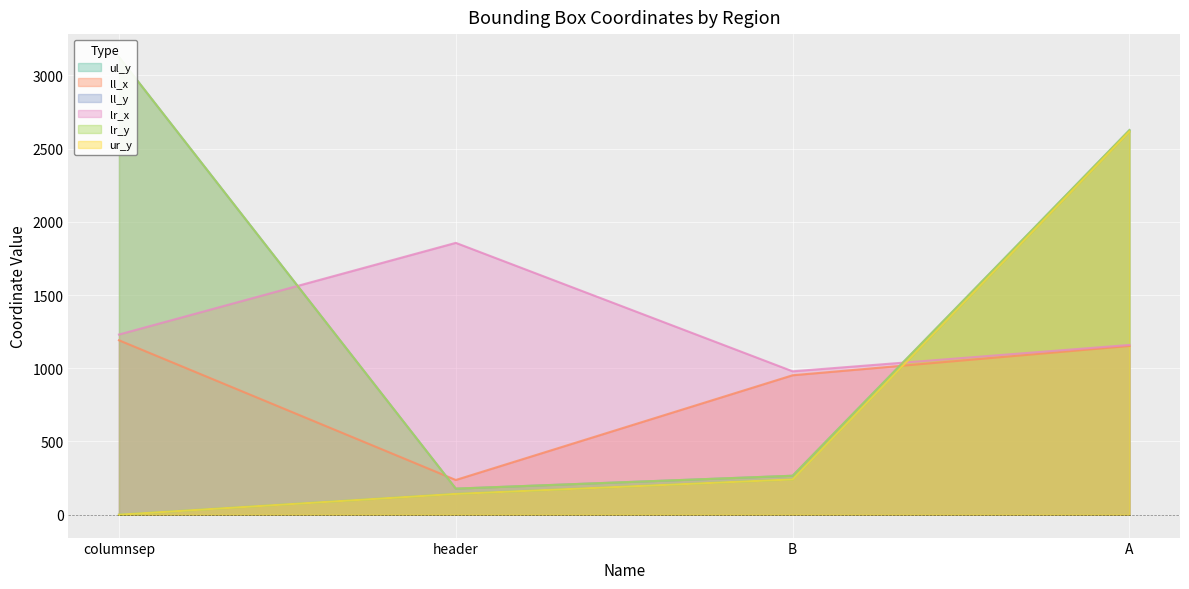

How many distinct data groups are displayed?

6